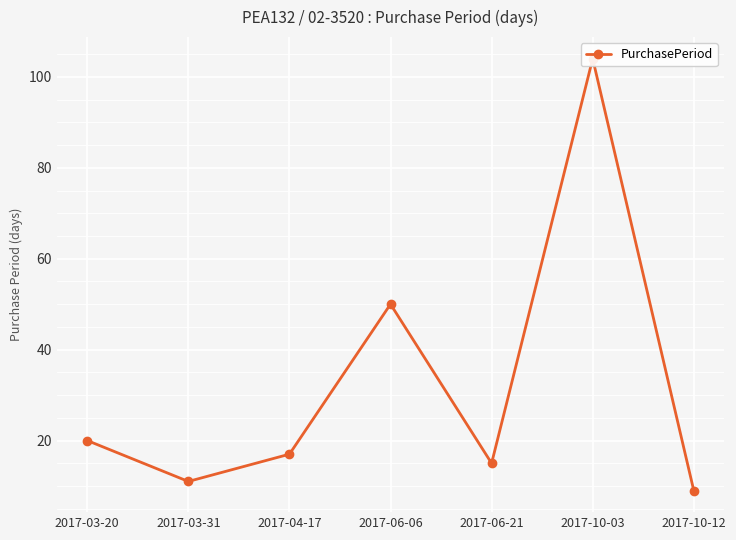

Reading left to right, list all the values displayed in this chart.

2017-03-20=20	2017-03-31=11	2017-04-17=17	2017-06-06=50	2017-06-21=15	2017-10-03=104	2017-10-12=9